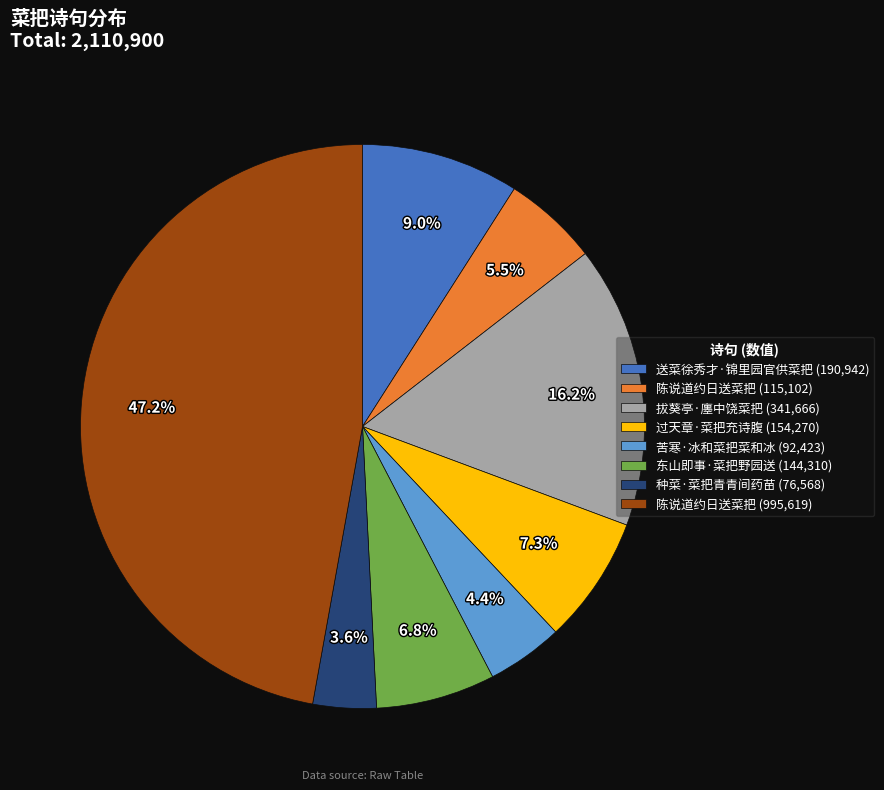

Between 拔葵亭·廛中饶菜把 (341,666) and 苦寒·冰和菜把菜和冰 (92,423), which is larger?

拔葵亭·廛中饶菜把 (341,666)